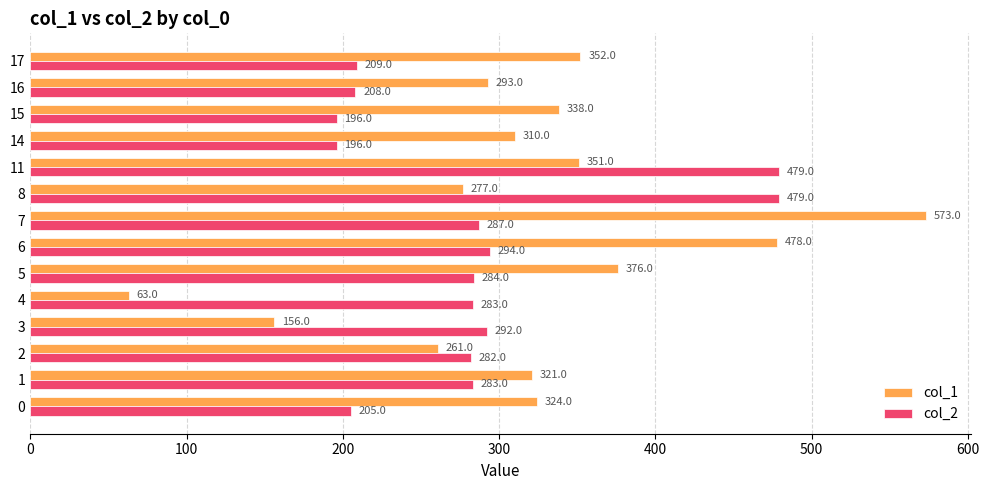

Rank the series by their maximum value, from highest to lowest.

col_1, col_2